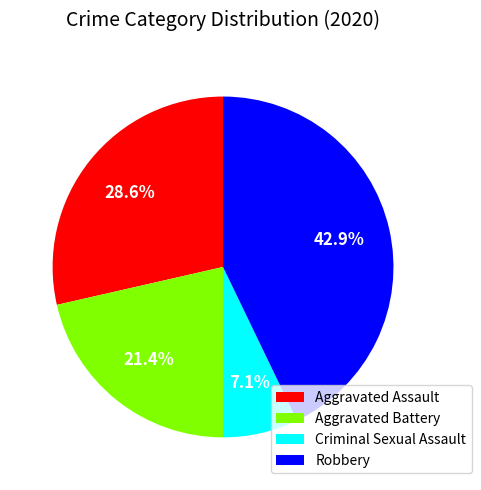

Rank the categories by value from lowest to highest.

Criminal Sexual Assault, Aggravated Battery, Aggravated Assault, Robbery